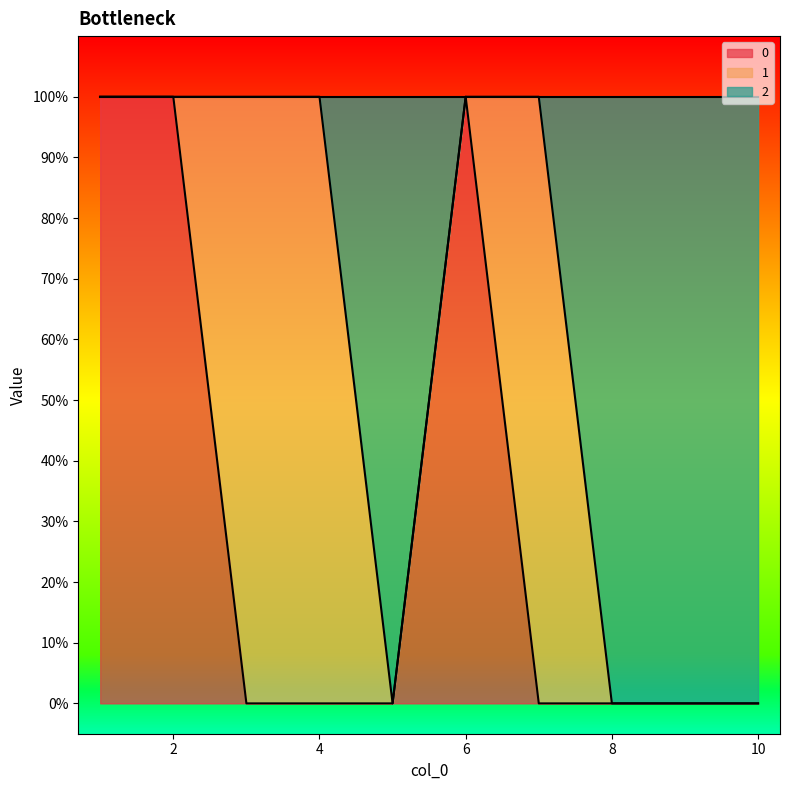

Where is the first local maximum for 0?

6